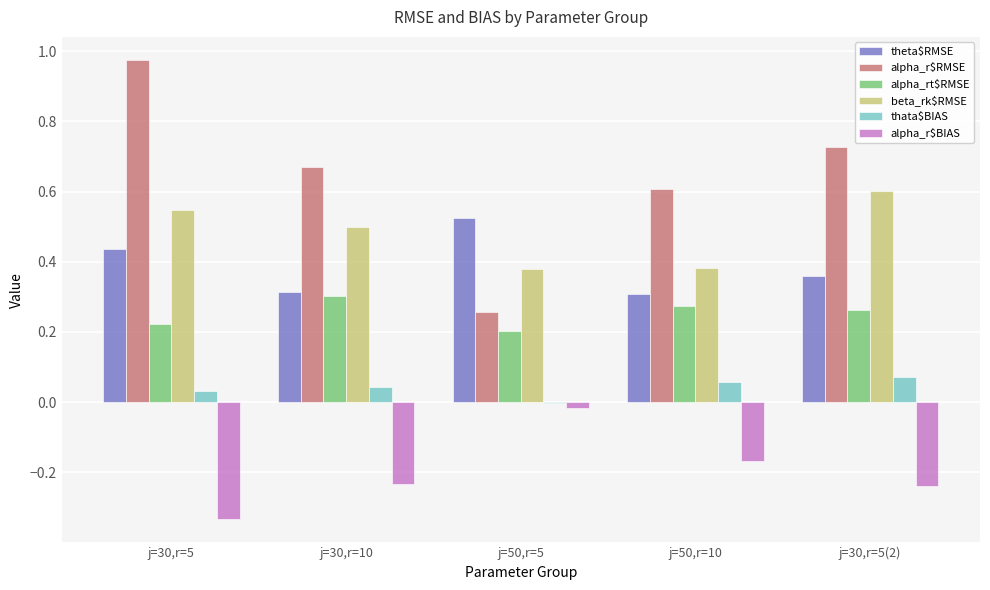

At which label does alpha_r$RMSE reach its peak?

j=30,r=5